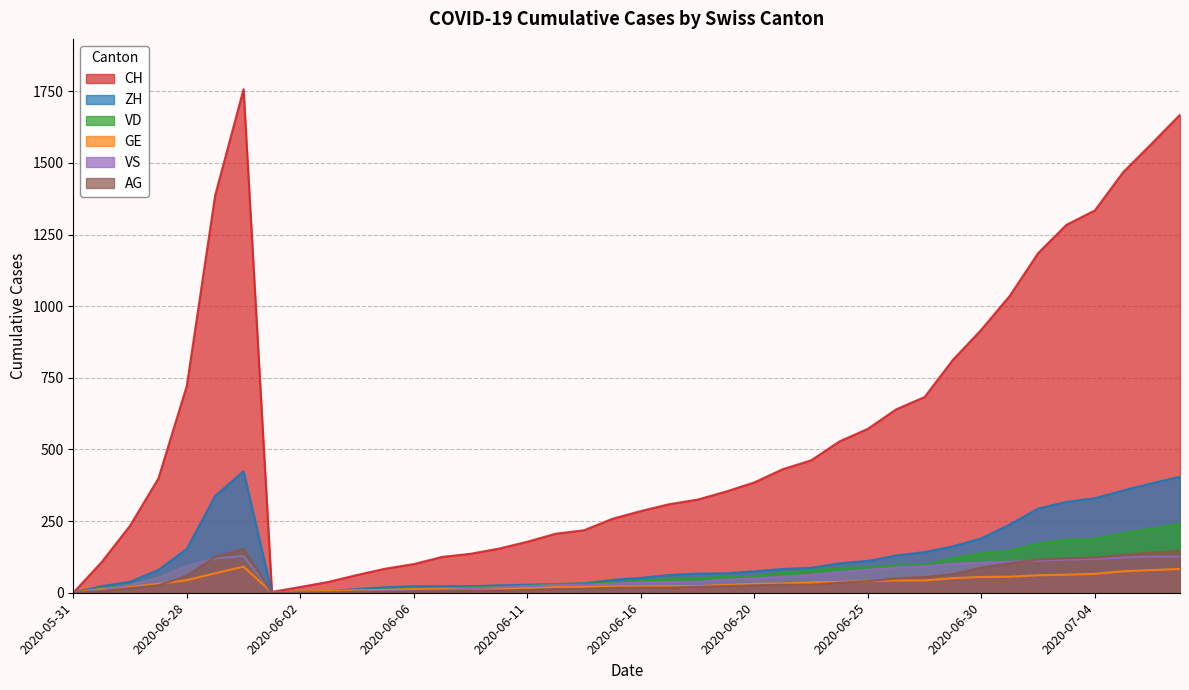

True or false: ZH and GE intersect in this chart.

True